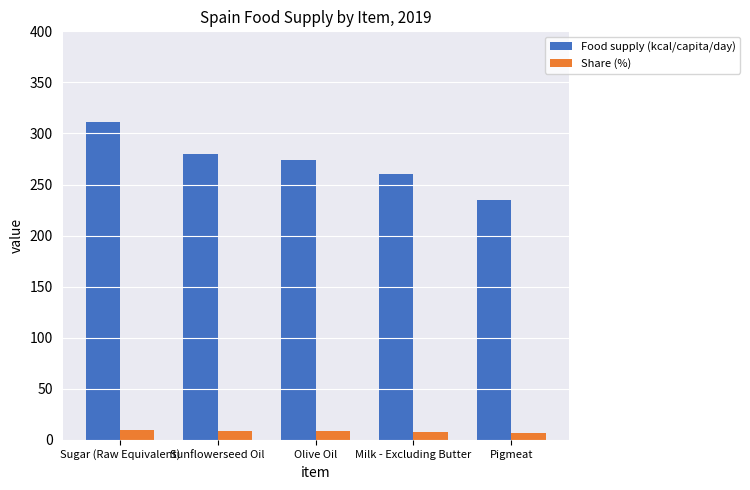

List the series in order of their overall mean, lowest first.

Share (%), Food supply (kcal/capita/day)